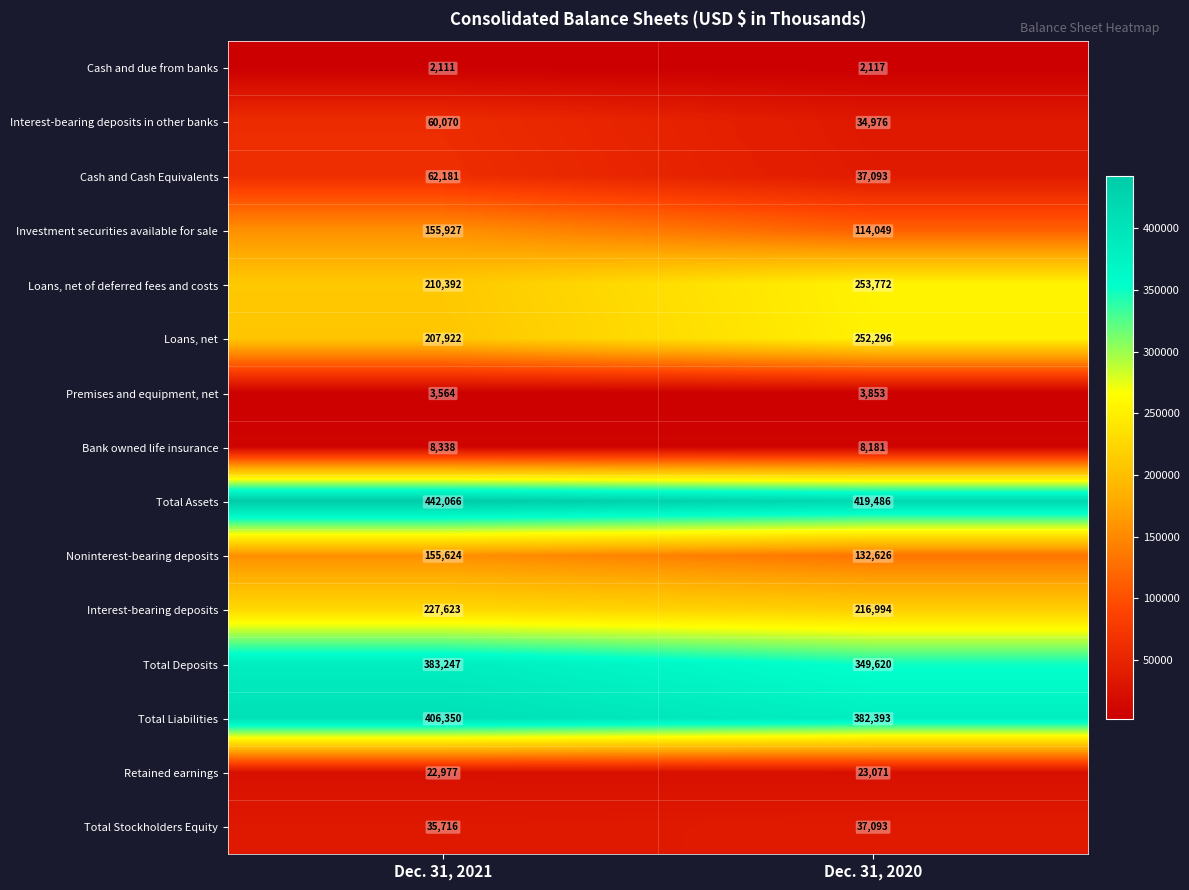

Which series has the widest spread of values?

Loans, net